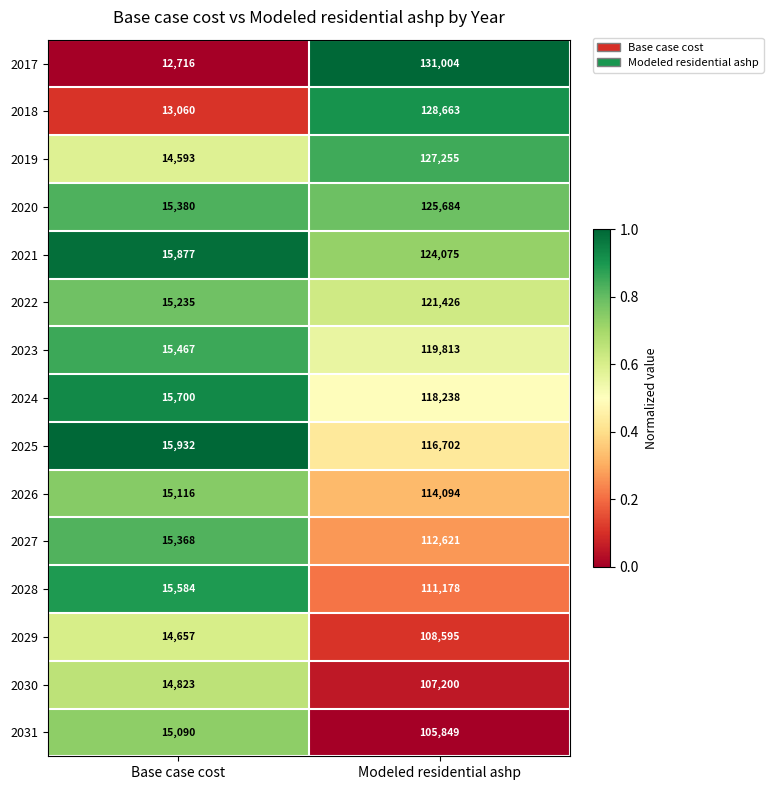

Is the value of 2017 at Modeled residential ashp greater than the value of 2027 at Base case cost?

Yes